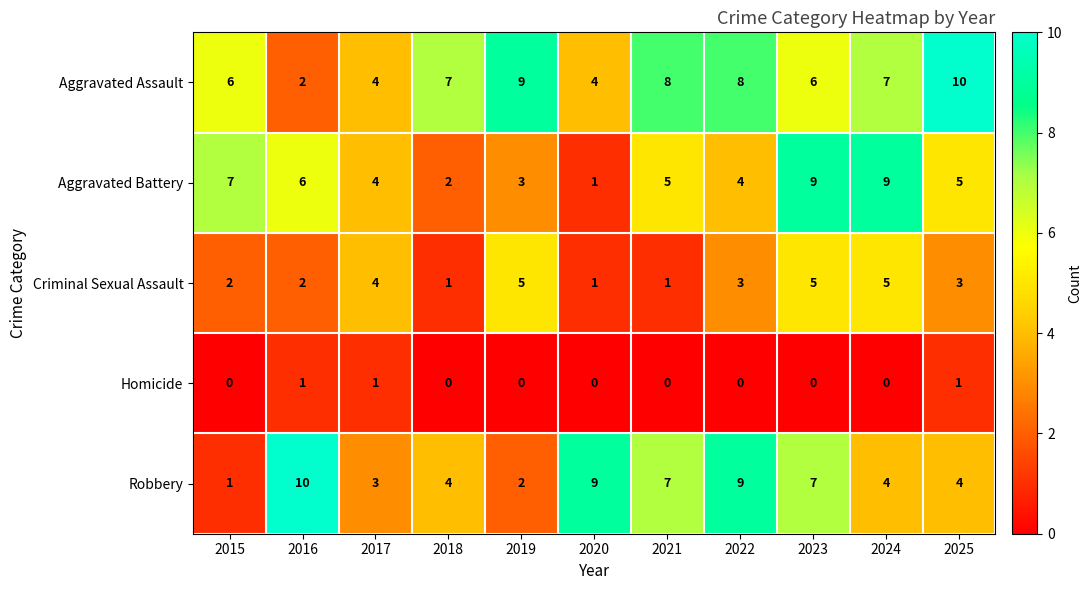

At which category is the sum across all series the highest?

2023